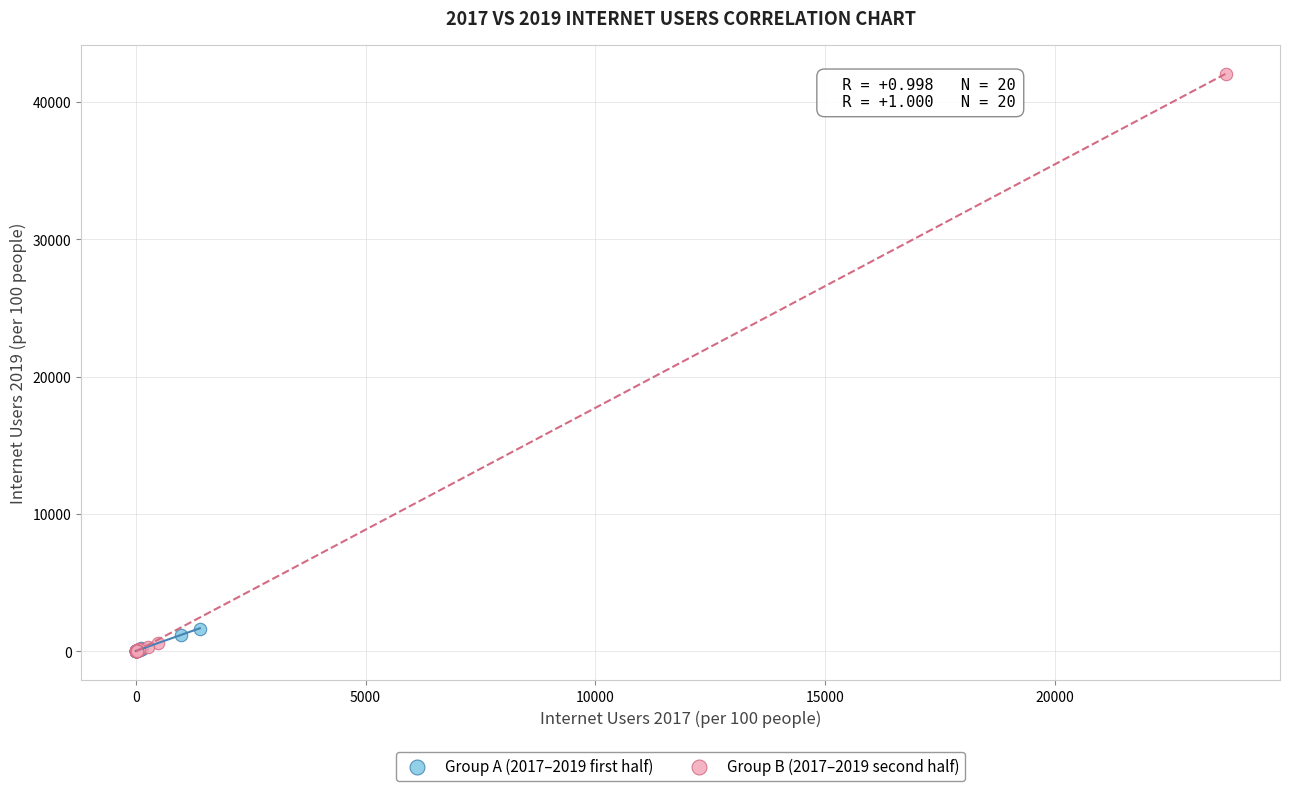

Which series reaches the maximum Y coordinate?

Group B (2017–2019 second half)